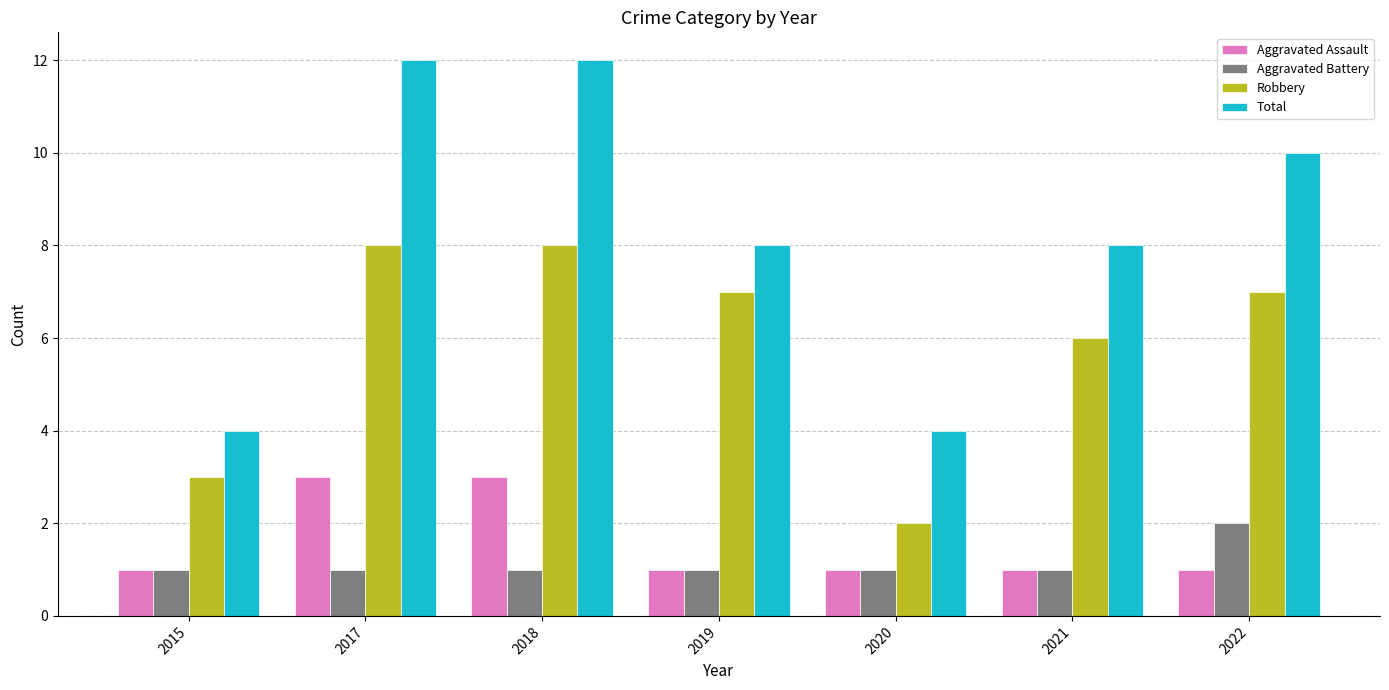

Reading left to right, list all the values displayed in this chart.

Aggravated Assault: 2015=1	2017=3	2018=3	2019=1	2020=1	2021=1	2022=1
Aggravated Battery: 2015=1	2017=1	2018=1	2019=1	2020=1	2021=1	2022=2
Robbery: 2015=3	2017=8	2018=8	2019=7	2020=2	2021=6	2022=7
Total: 2015=4	2017=12	2018=12	2019=8	2020=4	2021=8	2022=10